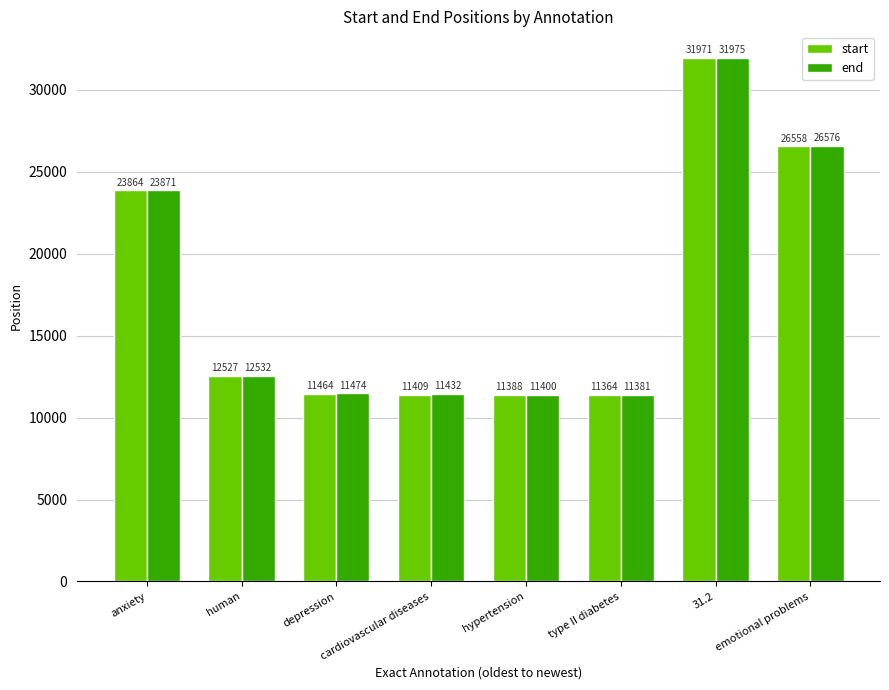

What position from the right is cardiovascular diseases?

5